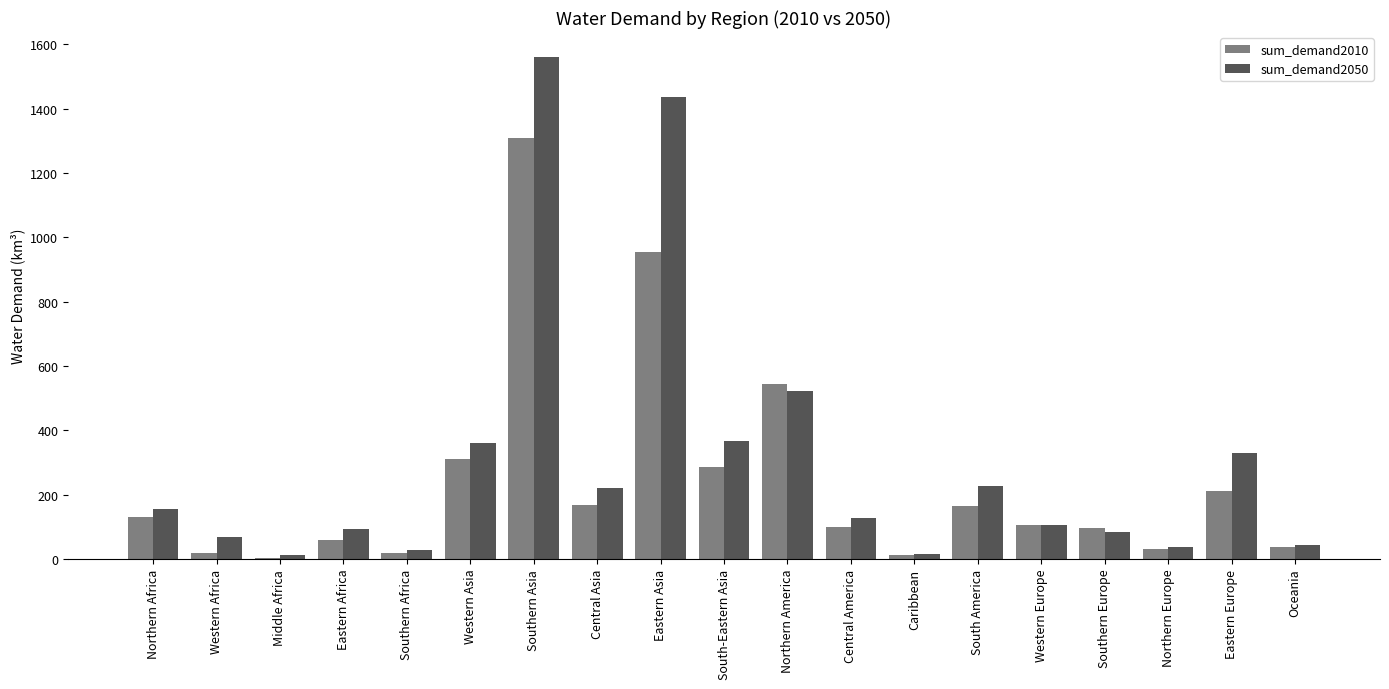

What are all the series names shown in the legend?

sum_demand2010, sum_demand2050